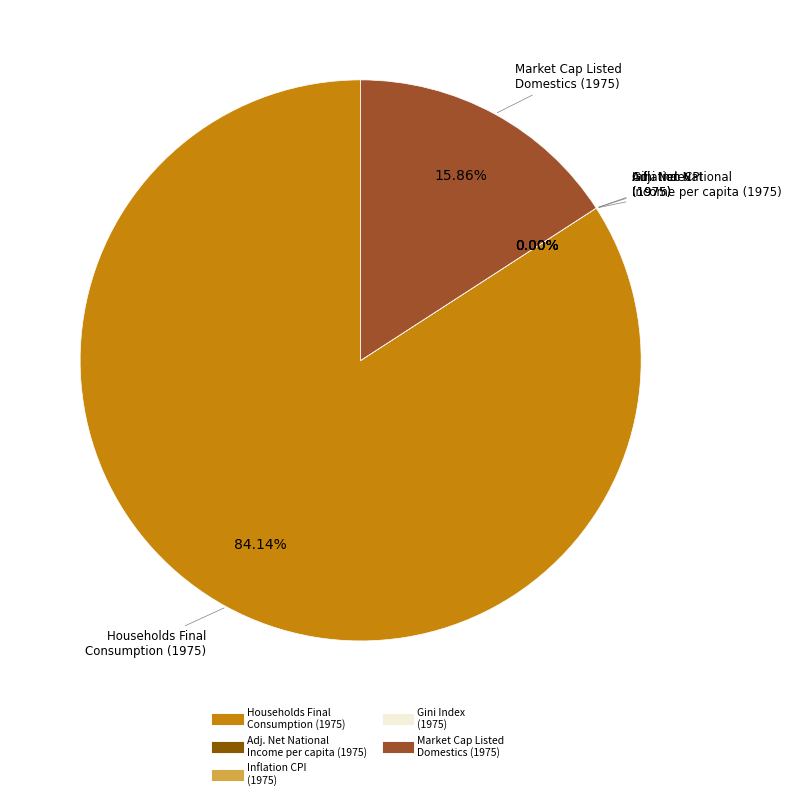

Between Gini index and Inflation, consumer prices (annual %), which is larger?

Gini index